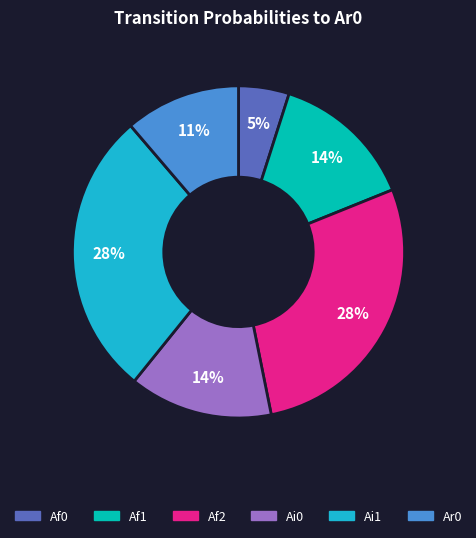

What percentage is the Af2 slice, to the nearest percent?

28%